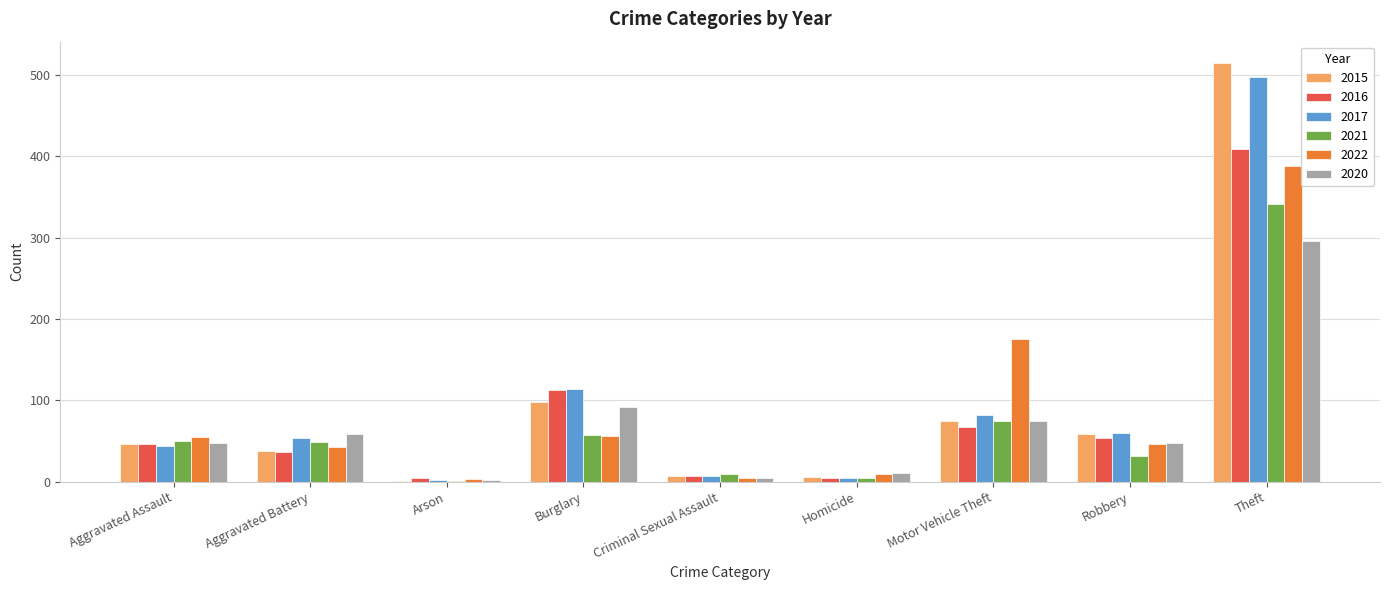

True or false: 2021 has a value of 32 at Robbery.

True